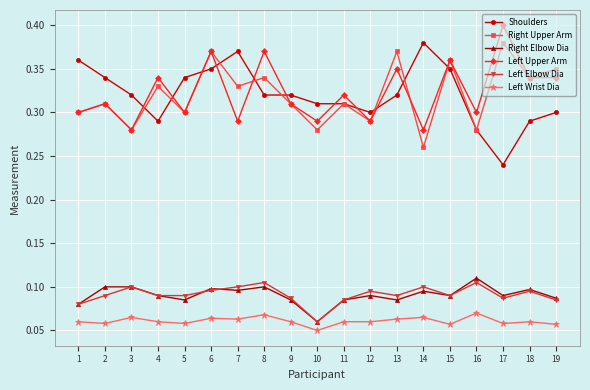

The value of Left Upper Arm at 5 is 0.1. True or false?

False